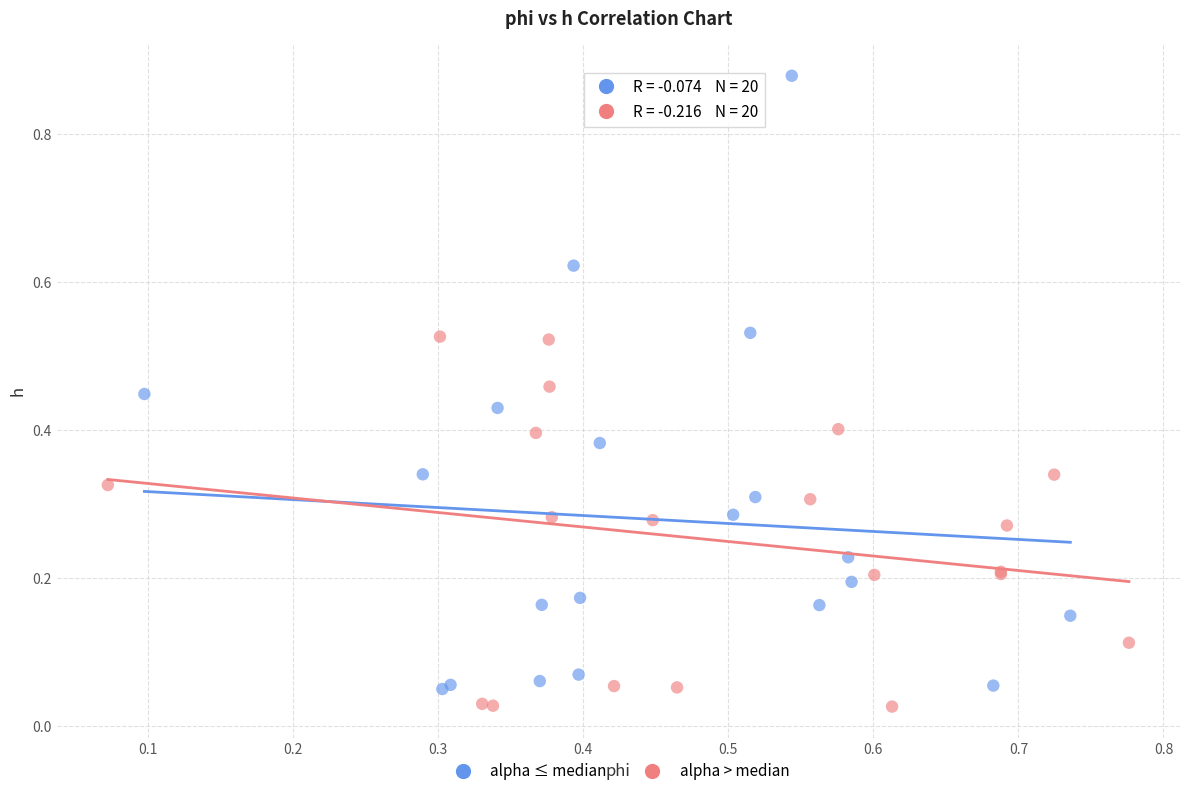

Which series contains the highest Y value?

alpha ≤ median